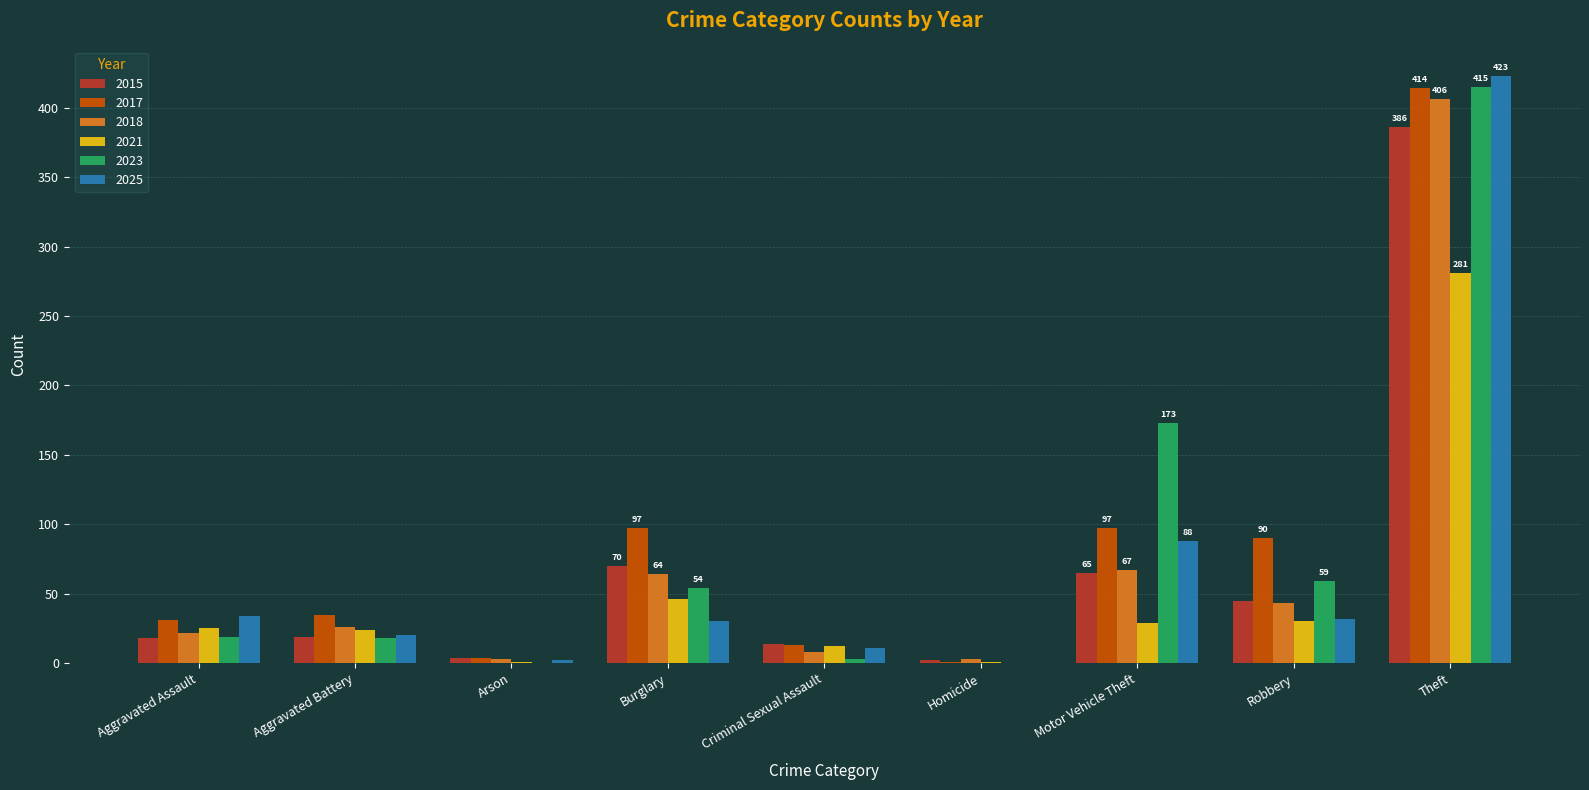

At which category does the chart reach its peak across all series?

Theft